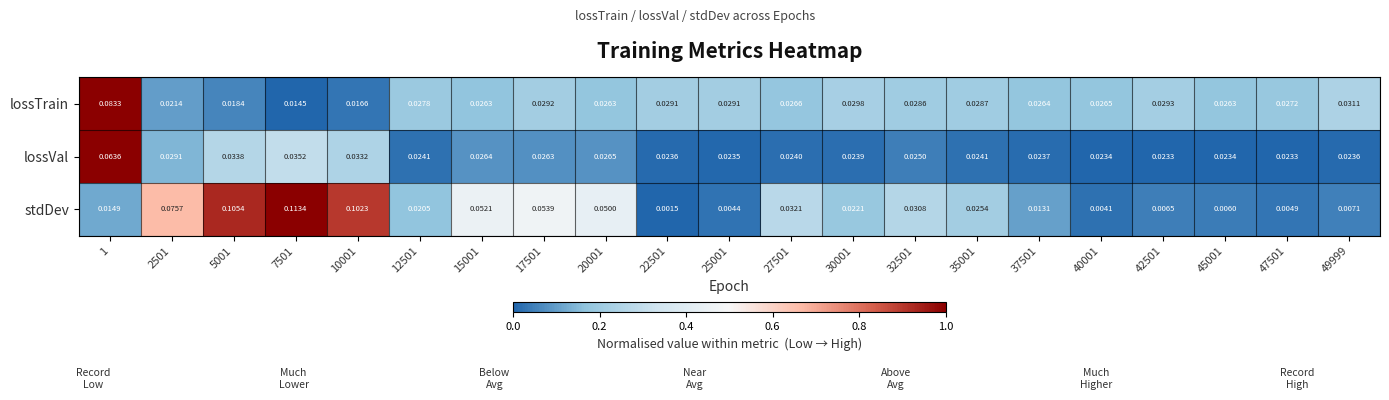

Which series has the widest spread of values?

stdDev